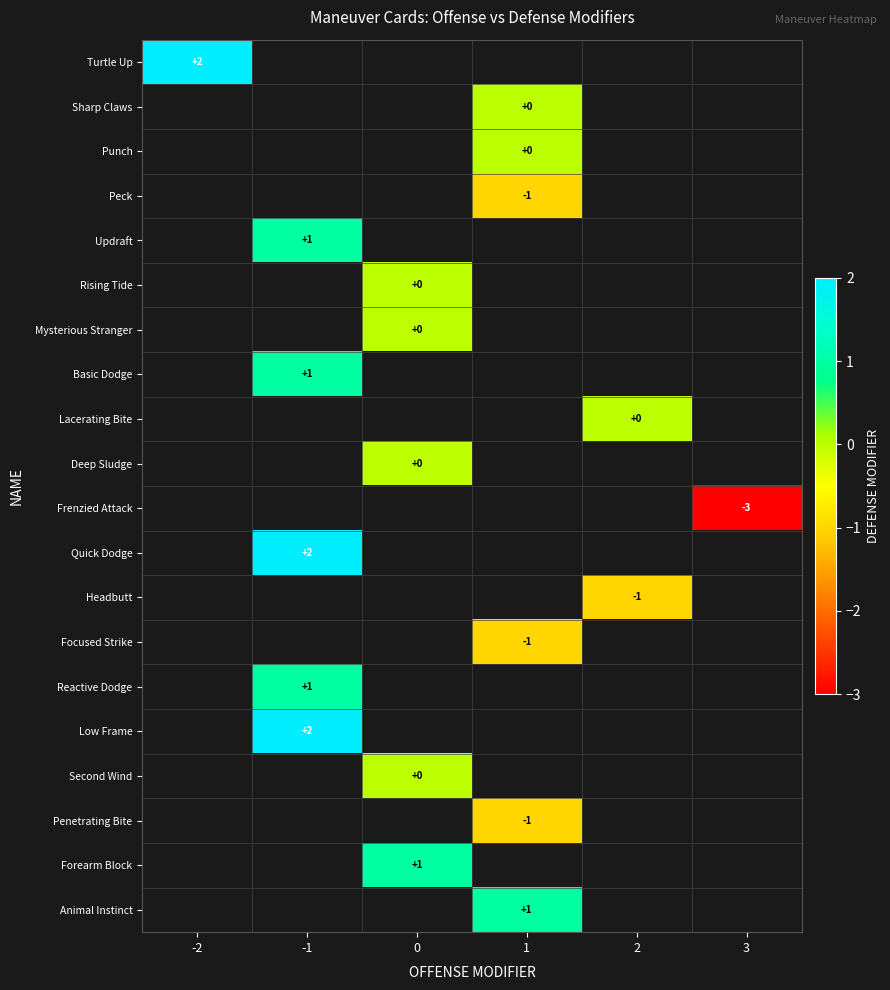

What is the maximum value shown in the chart?

2.0